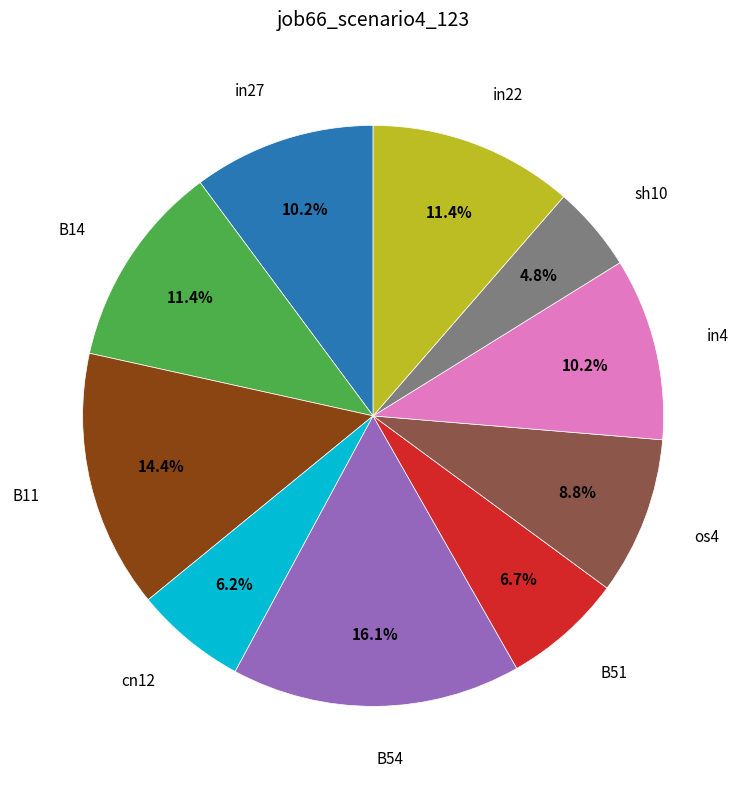

Is there a majority slice in this chart?

No